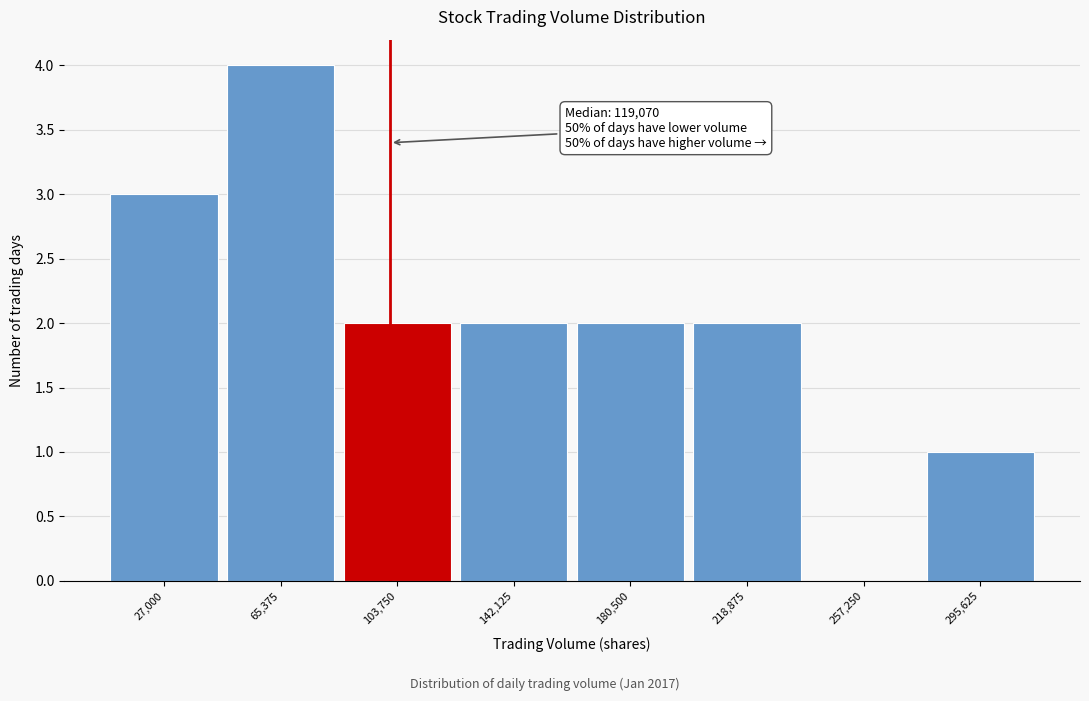

Reading left to right, transcribe all the data shown in this chart.

27,000=3	65,375=4	103,750=2	142,125=2	180,500=2	218,875=2	257,250=0	295,625=1